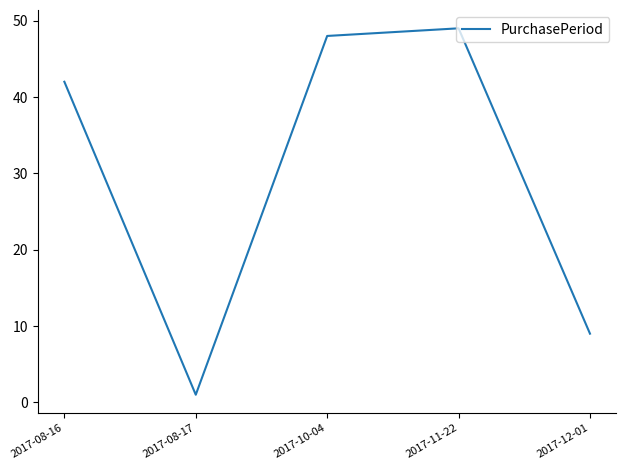

Where is the first local maximum?

2017-11-22